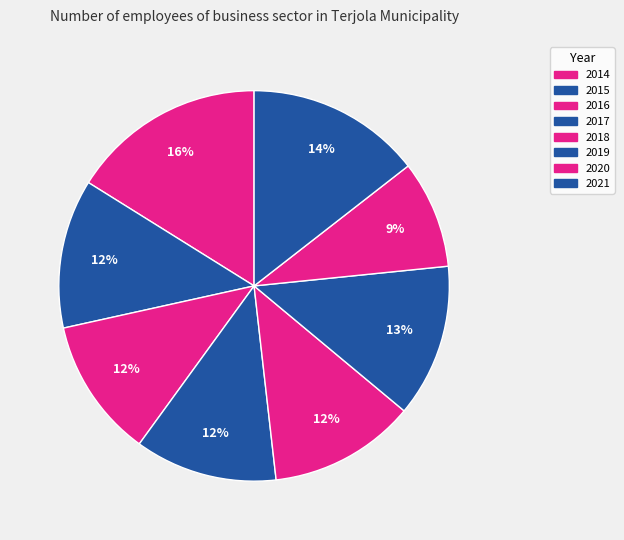

To the nearest percent, what portion does 2015 represent?

12%